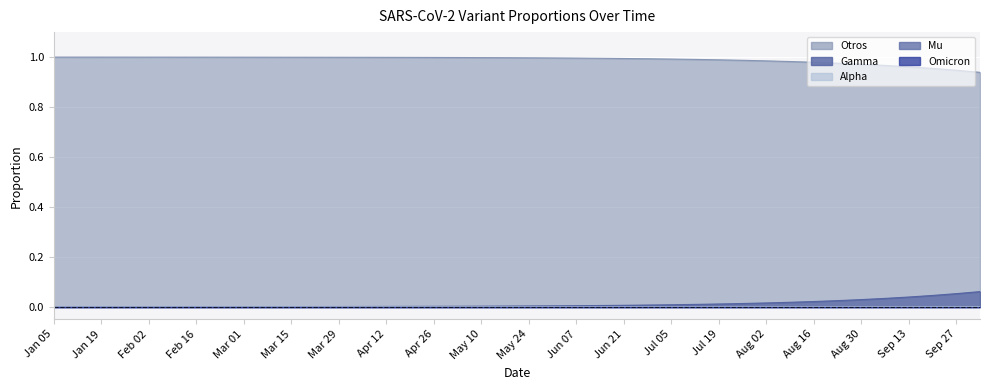

Which series has the largest total across all categories?

Otros